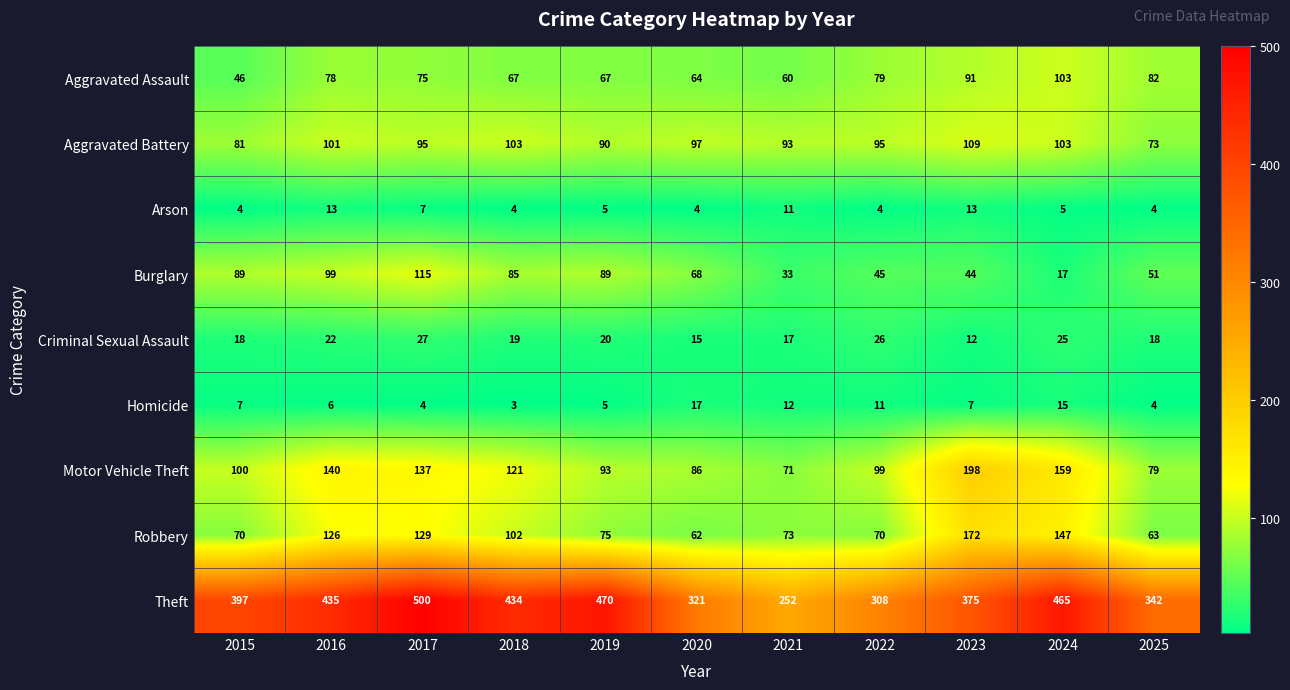

What value does the Criminal Sexual Assault series have at 2019, to the nearest 10?

20